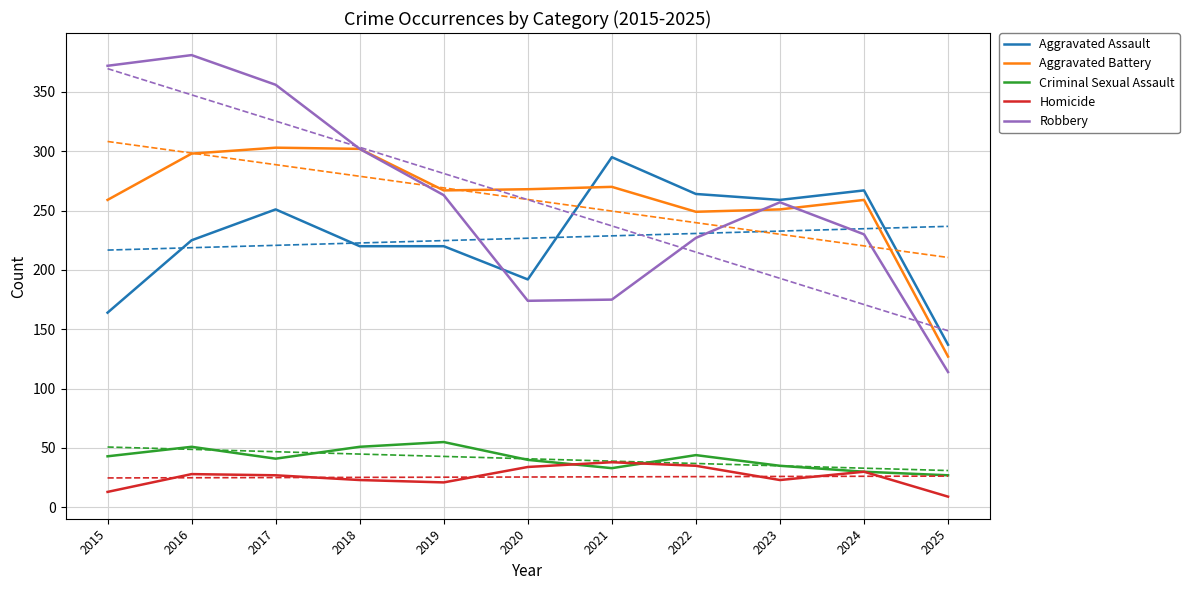

At which category does Aggravated Assault reach its first local valley?

2020